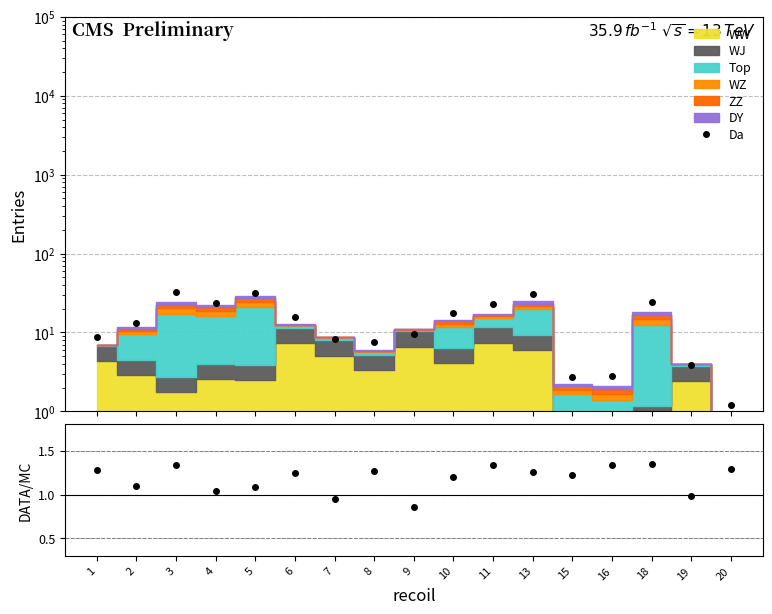

True or false: there are more than 1 points higher than both neighbors.

True